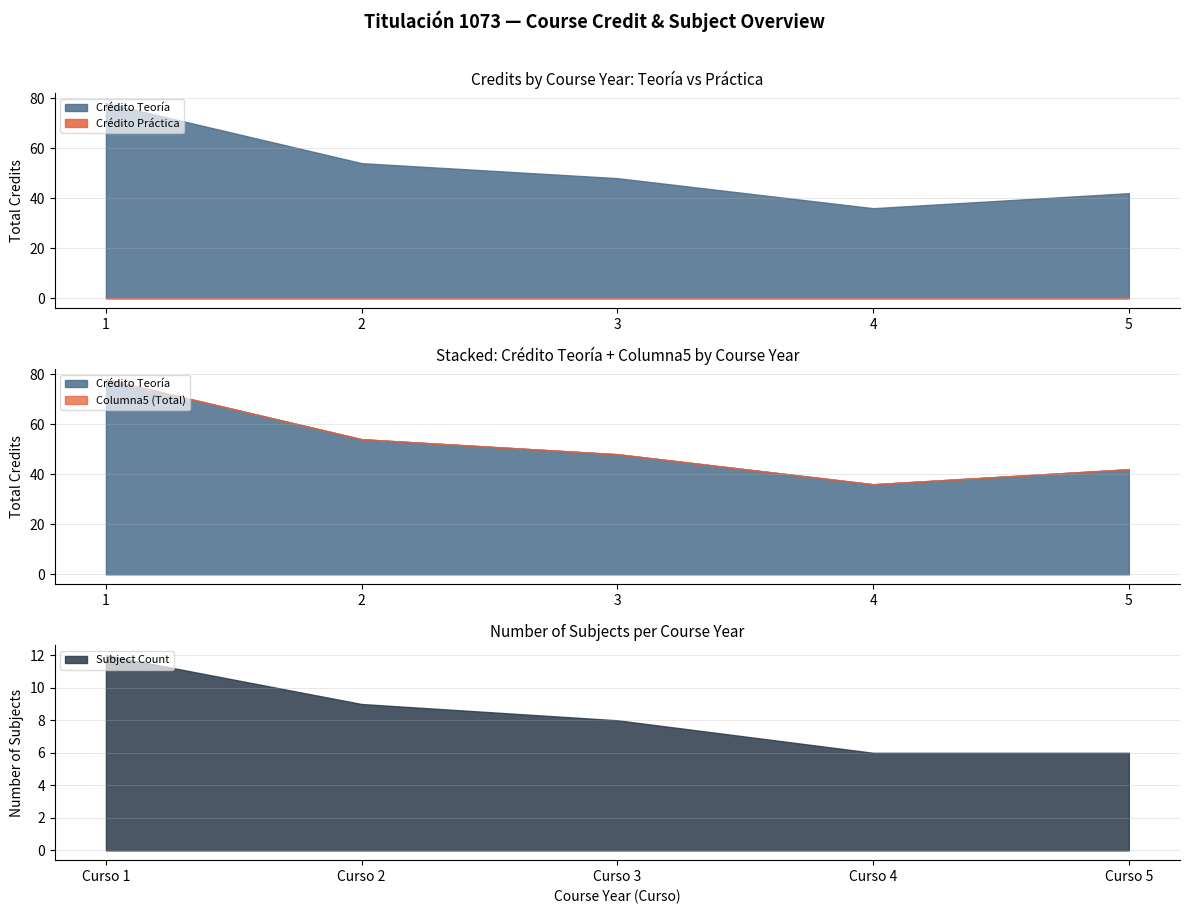

True or false: Subject Count has a value of 4 at Curso 4.

False